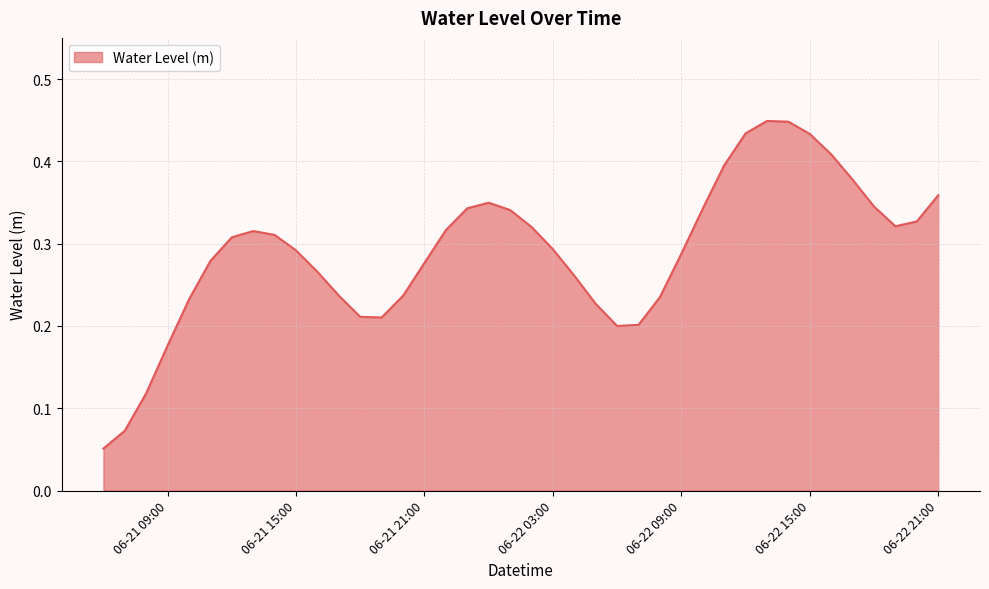

Does the chart have visible grid lines?

Yes